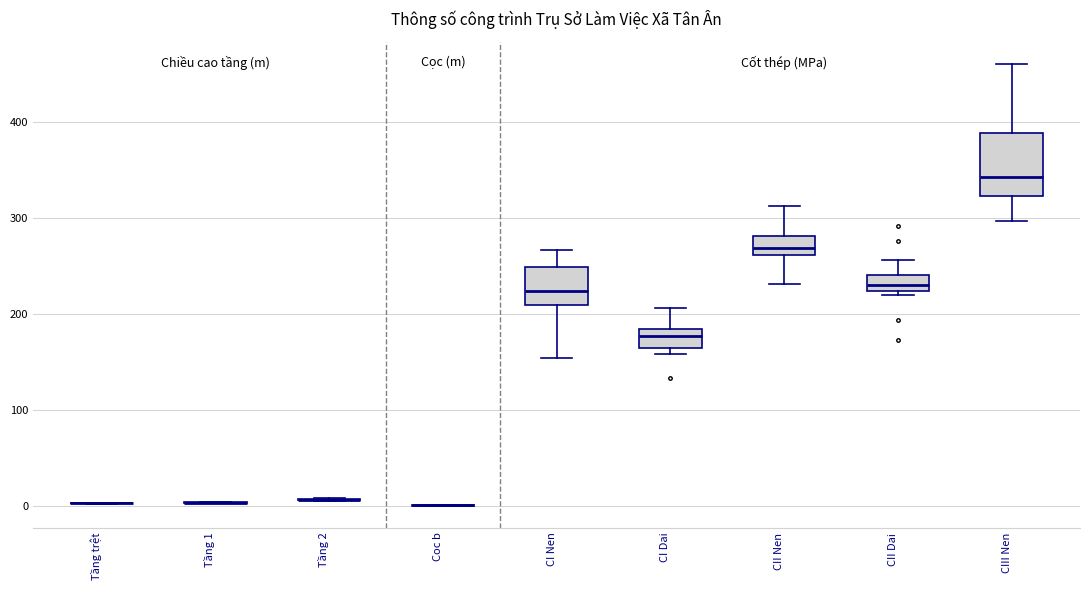

Reading left to right, read every box against the y-axis: the position of its median line, the range the box covers, and the ends of its whiskers. The values are not printed on the chart, so give them approximately, as read against the axis.

Tầng trệt: box collapsed to a line at 0, whiskers 0 to 0
Tầng 1: box collapsed to a line at 0, whiskers 0 to 0
Tầng 2: box collapsed to a line at 10, whiskers 0 to 10
Coc b: box collapsed to a line at 0, whiskers 0 to 0
CI Nen: median 220, box 210 to 250, whiskers 150 to 270
CI Dai: median 180 (inside the box), box 160 to 180, whiskers 160 (just below the box's lower edge) to 210
CII Nen: median 270, box 260 to 280, whiskers 230 to 310
CII Dai: median 230, box 220 to 240, whiskers 220 (just below the box's lower edge) to 260
CIII Nen: median 340, box 320 to 390, whiskers 300 to 460